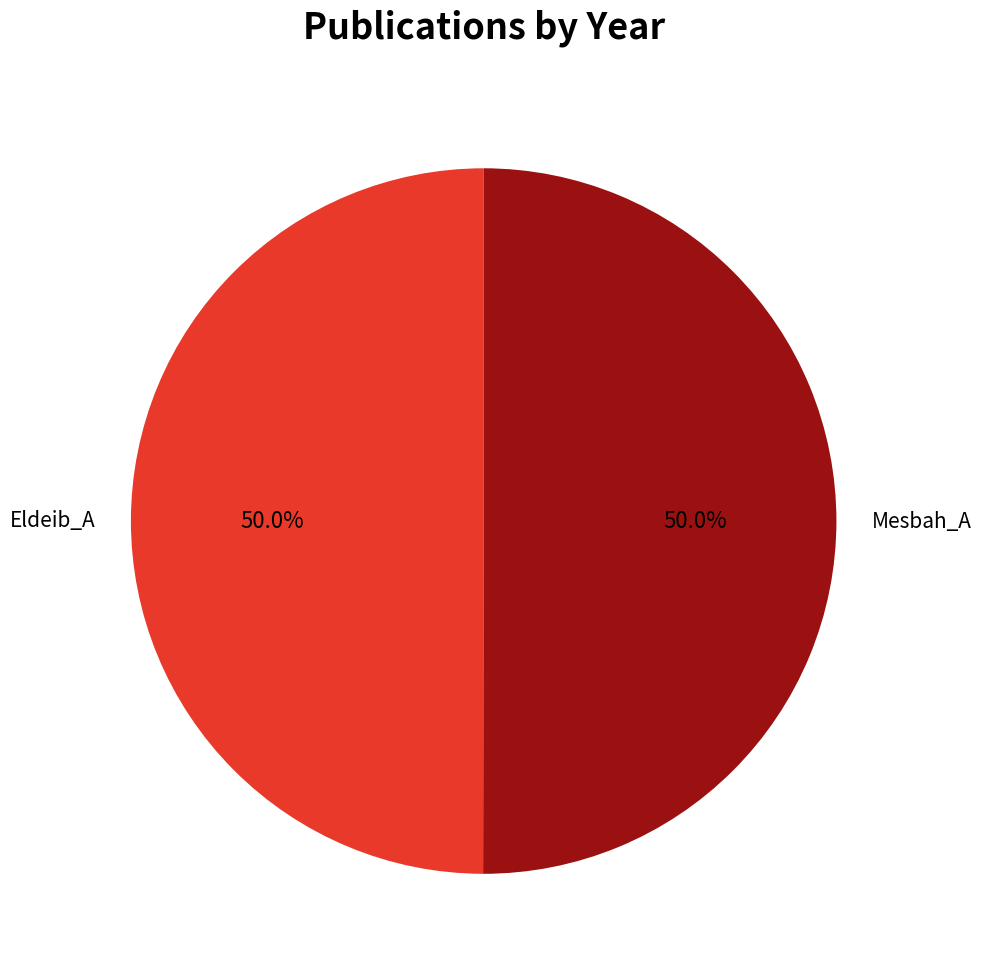

How many slices are in this pie chart?

2